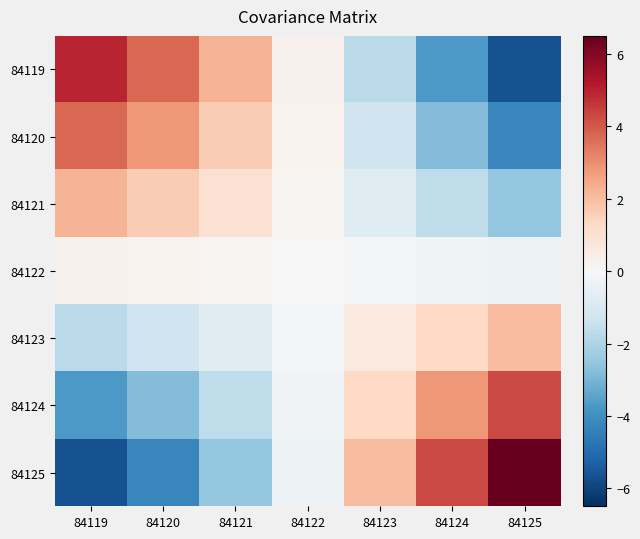

Which series has the largest total across all categories?

84119